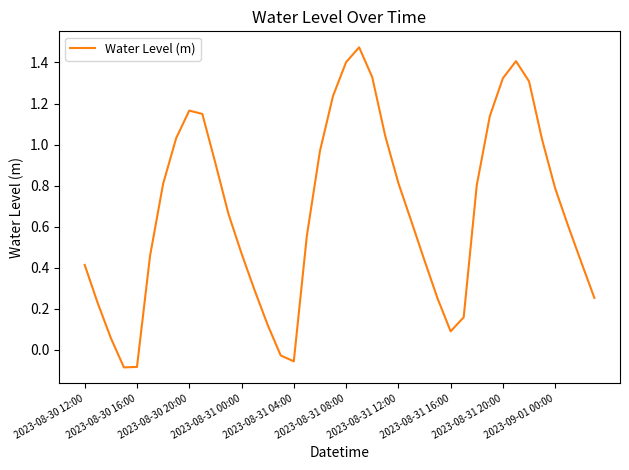

What is the difference between the maximum and minimum values?

1.6